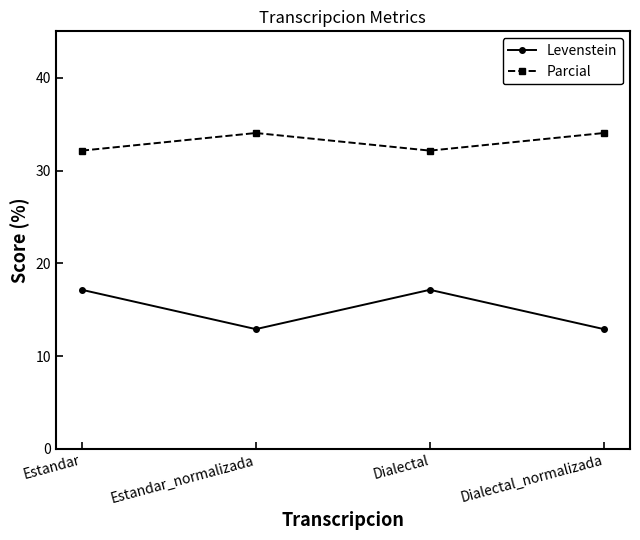

In Levenstein, how many points are higher than both neighbors (excluding endpoints)?

1